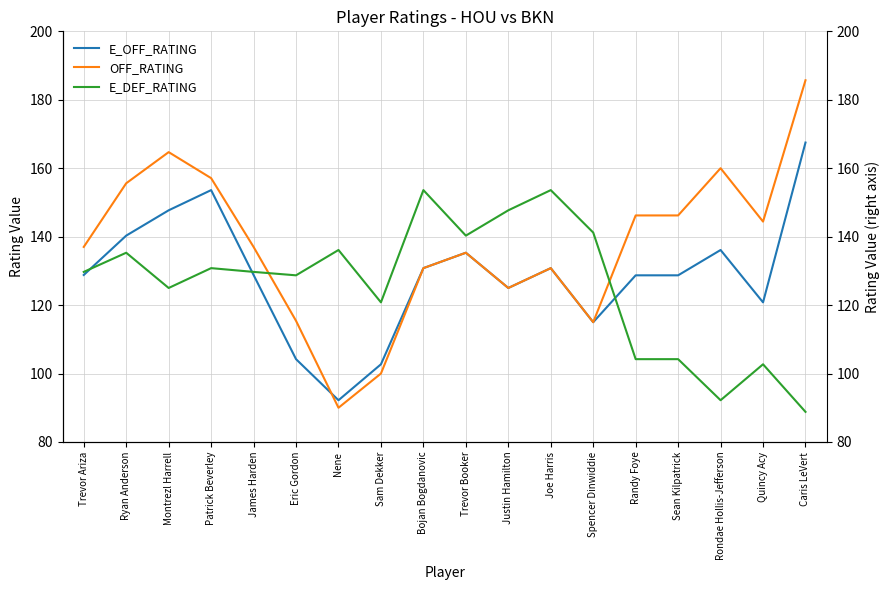

What position from the right is Quincy Acy?

2